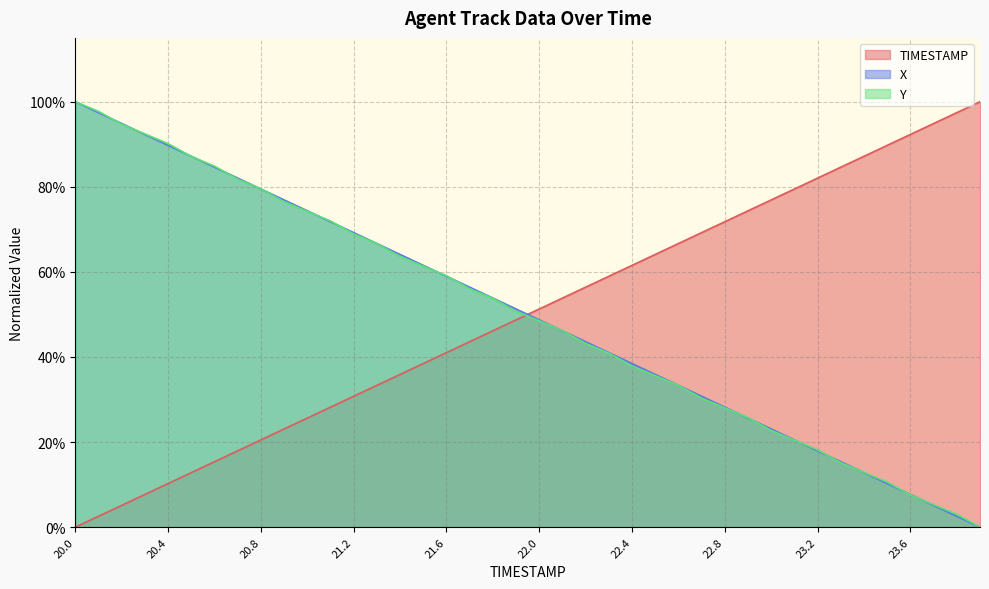

Reading left to right, what are all the values shown in this chart?

TIMESTAMP: 0.0	0.0	0.1	0.1	0.1	0.1	0.2	0.2	0.2	0.2	0.3	0.3	0.3	0.3	0.4	0.4	0.4	0.4	0.5	0.5	0.5	0.5	0.6	0.6	0.6	0.6	0.7	0.7	0.7	0.7	0.8	0.8	0.8	0.8	0.9	0.9	0.9	0.9	1.0	1.0
X: 1.0	1.0	0.9	0.9	0.9	0.9	0.8	0.8	0.8	0.8	0.7	0.7	0.7	0.7	0.6	0.6	0.6	0.6	0.5	0.5	0.5	0.5	0.4	0.4	0.4	0.4	0.3	0.3	0.3	0.3	0.2	0.2	0.2	0.2	0.1	0.1	0.1	0.1	0.0	0.0
Y: 1.0	1.0	0.9	0.9	0.9	0.9	0.8	0.8	0.8	0.8	0.7	0.7	0.7	0.7	0.6	0.6	0.6	0.6	0.5	0.5	0.5	0.5	0.4	0.4	0.4	0.4	0.3	0.3	0.3	0.3	0.2	0.2	0.2	0.2	0.1	0.1	0.1	0.1	0.0	0.0